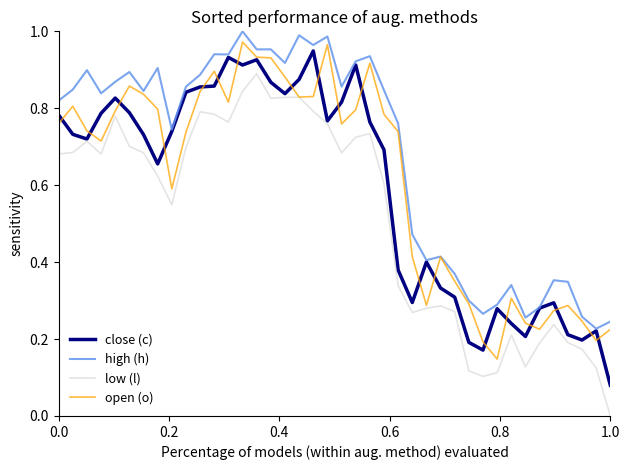

Which series has the widest spread of values?

low (l)